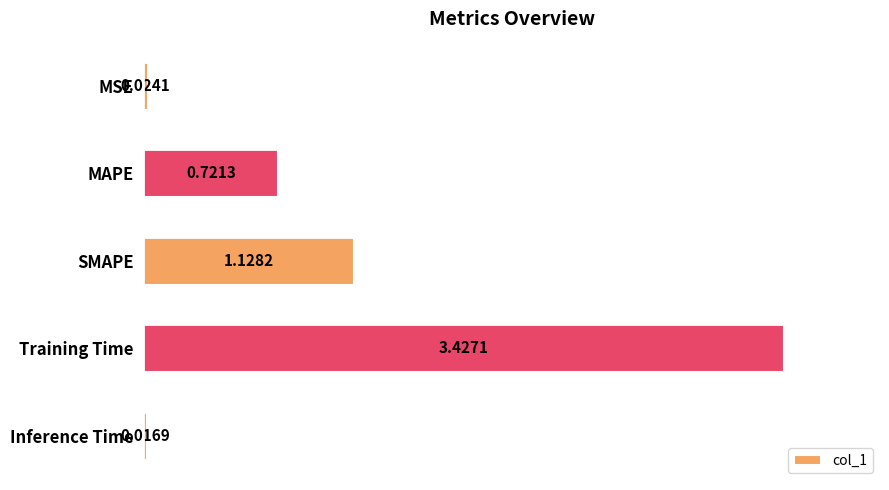

What is the label of the 4th bar from the bottom?

MAPE